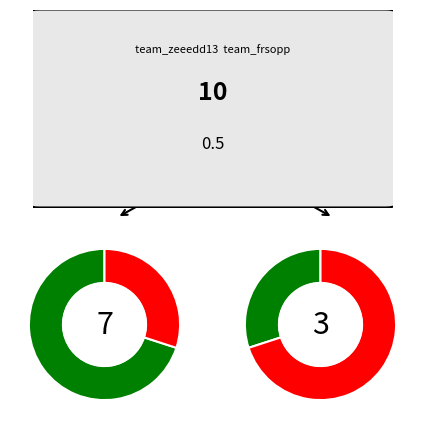

Which category has the biggest portion of the pie?

team_zeeedd13